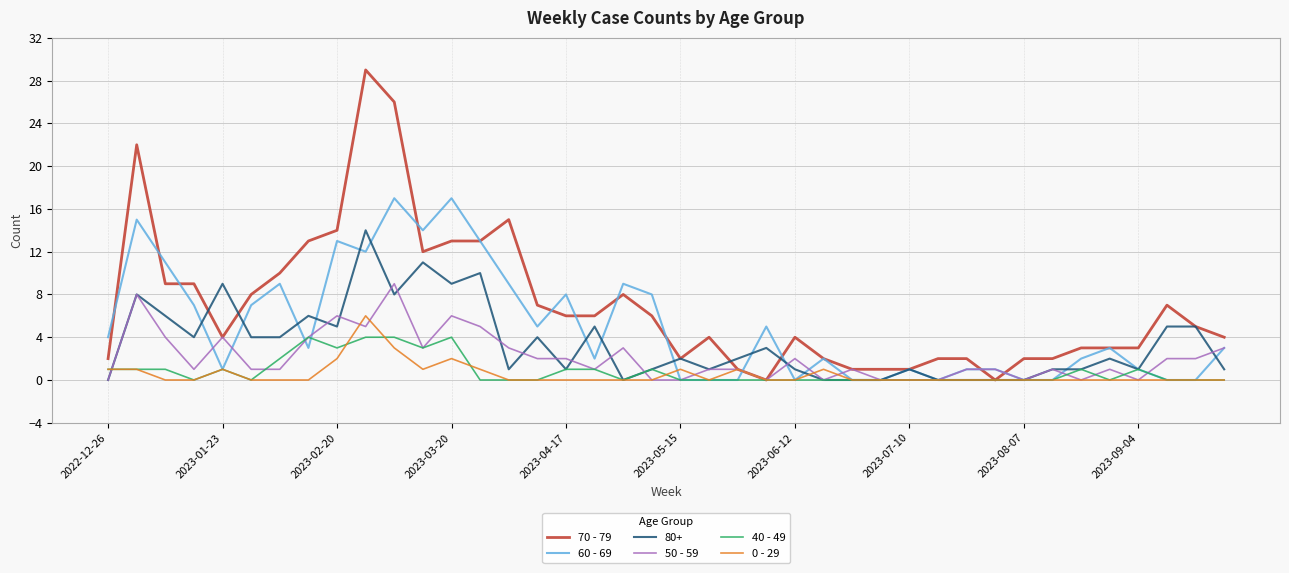

Which series has the largest range (max minus min)?

70 - 79